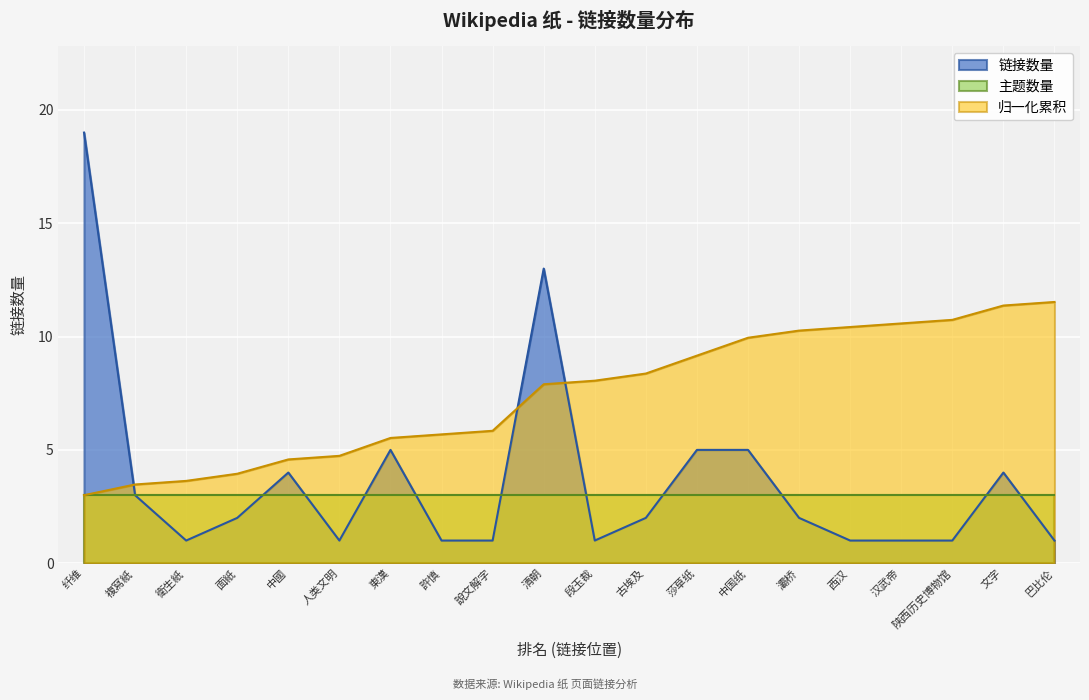

Count the number of data series in this chart.

3